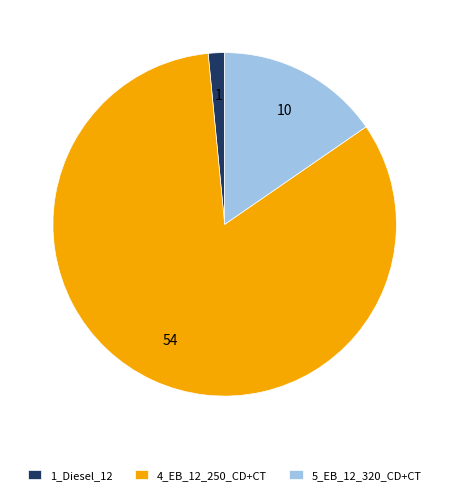

Between 4_EB_12_250_CD+CT and 5_EB_12_320_CD+CT, which is larger?

4_EB_12_250_CD+CT